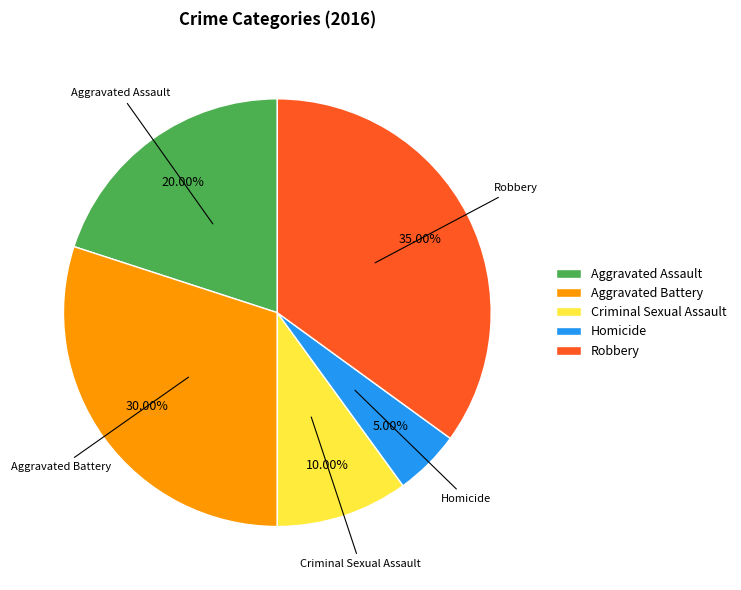

To the nearest percent, what percentage of the pie is Aggravated Assault?

20%